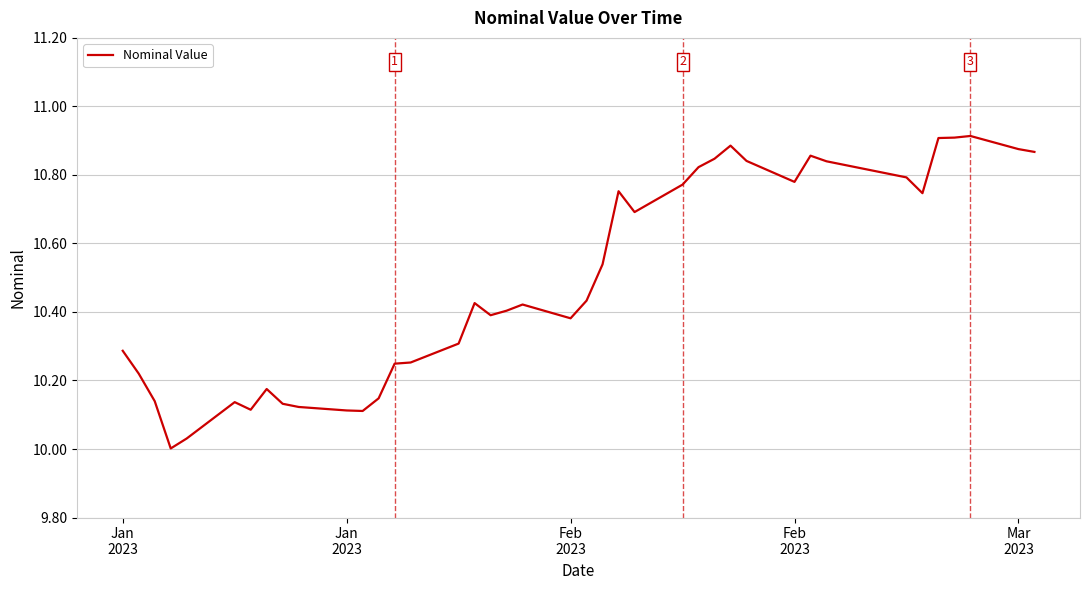

What is the difference between the maximum and minimum values?

0.9